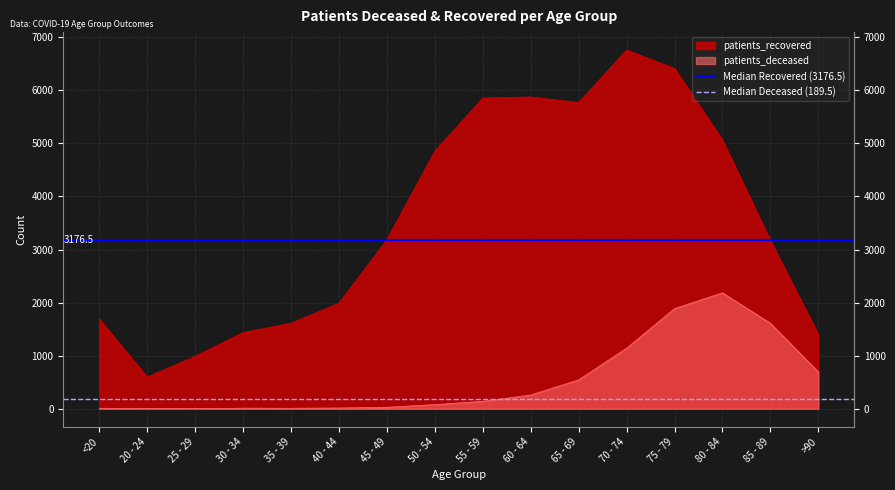

Is it true that Median Deceased (189.5) equals 189.5 at 20 - 24?

True